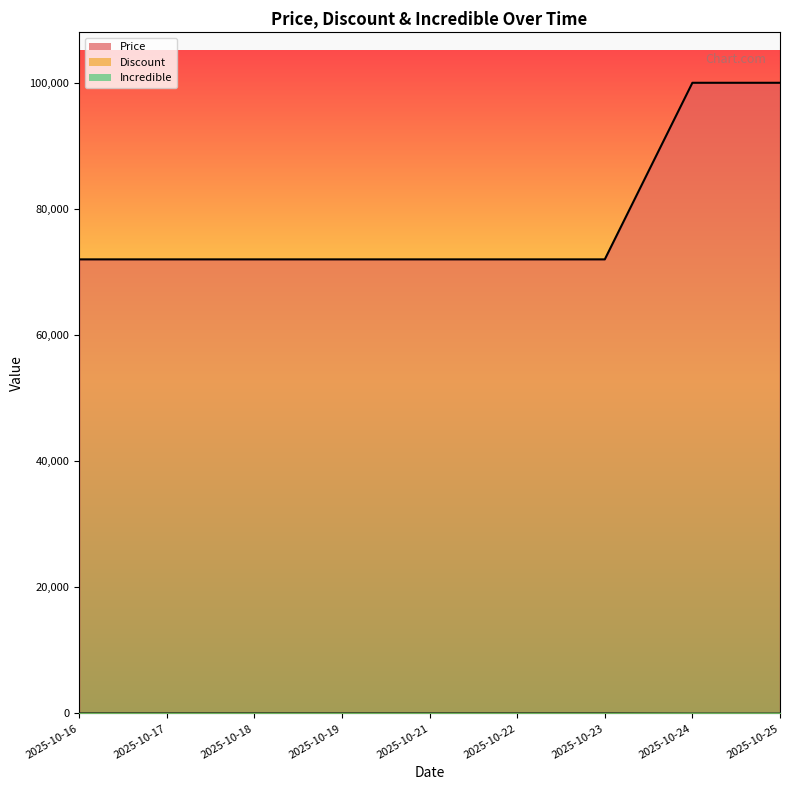

Which series changed the most between 2025-10-18 and 2025-10-19?

Price